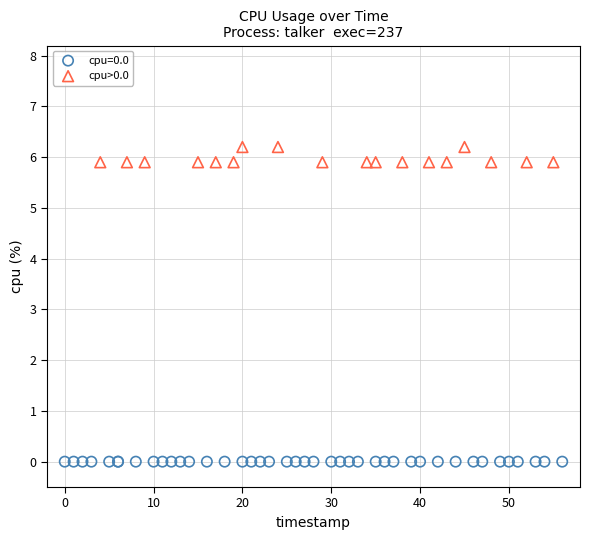

Which series reaches the minimum Y coordinate?

cpu=0.0